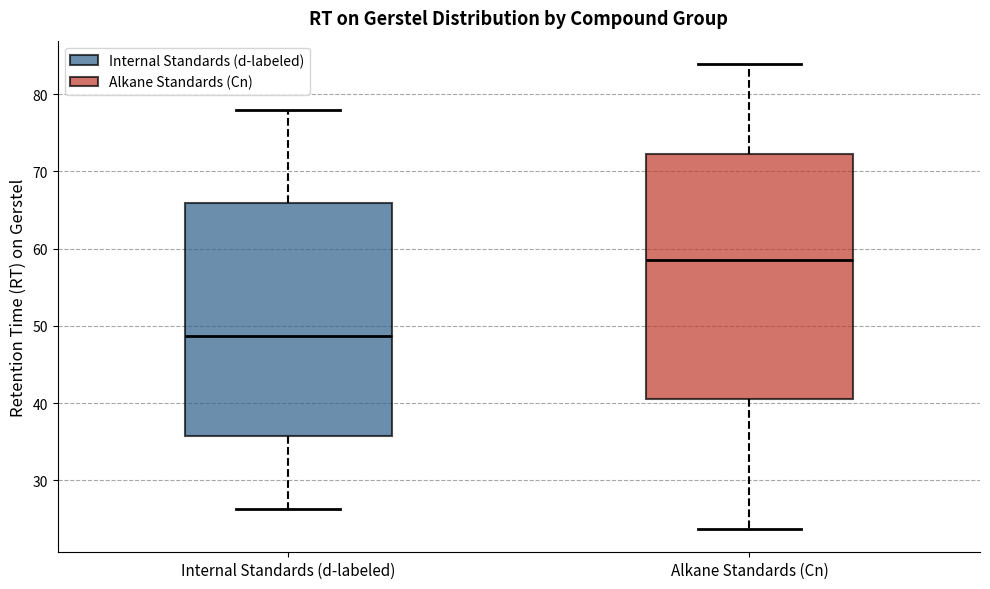

Where does the upper whisker of the box for Internal Standards (d-labeled) end on the y-axis? The values are not printed on the chart, so give them approximately, as read against the axis.

78